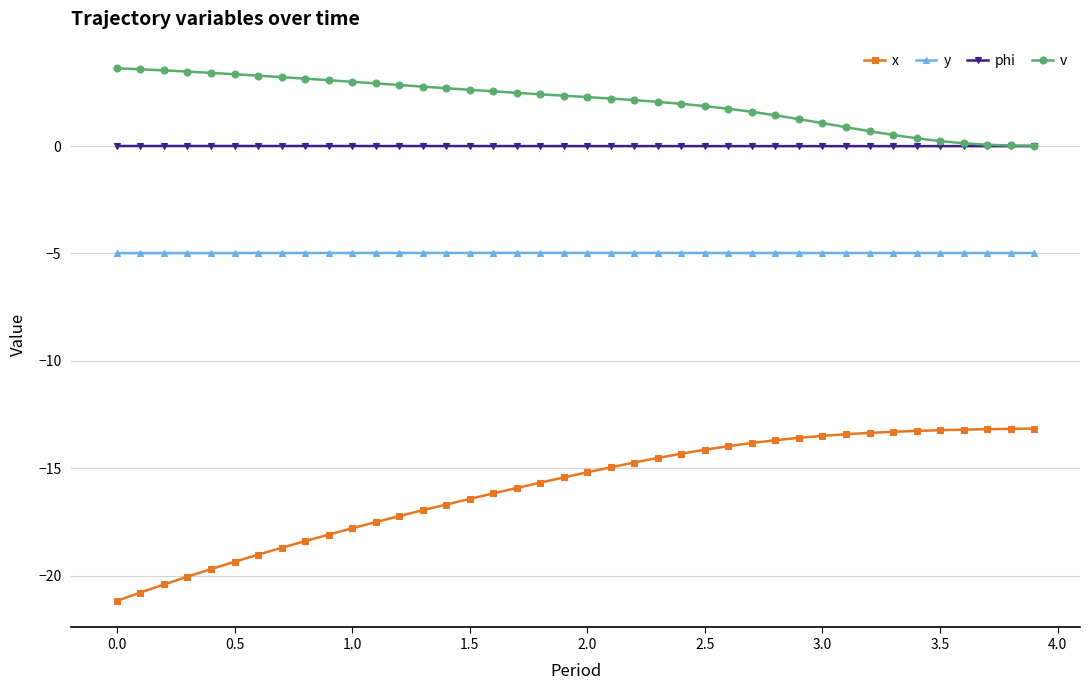

Which series has the largest total across all categories?

v